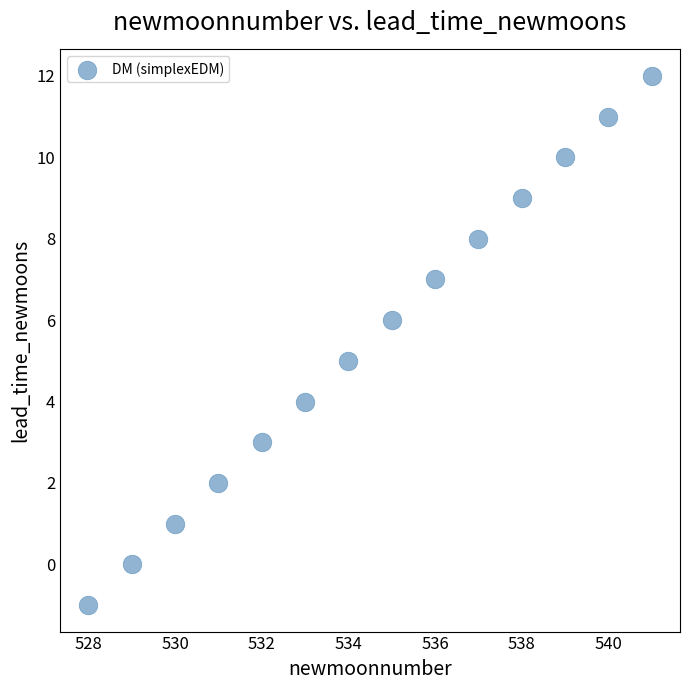

What is the range of Y values (max minus min)?

13